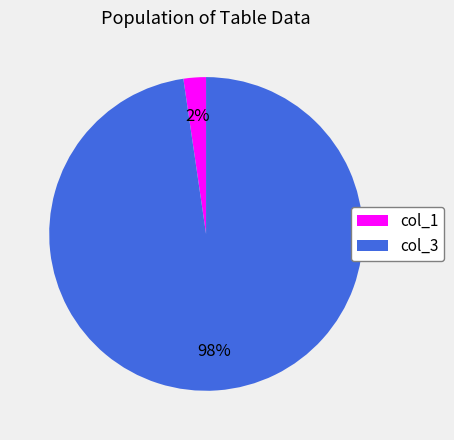

Is there a majority slice in this chart?

Yes